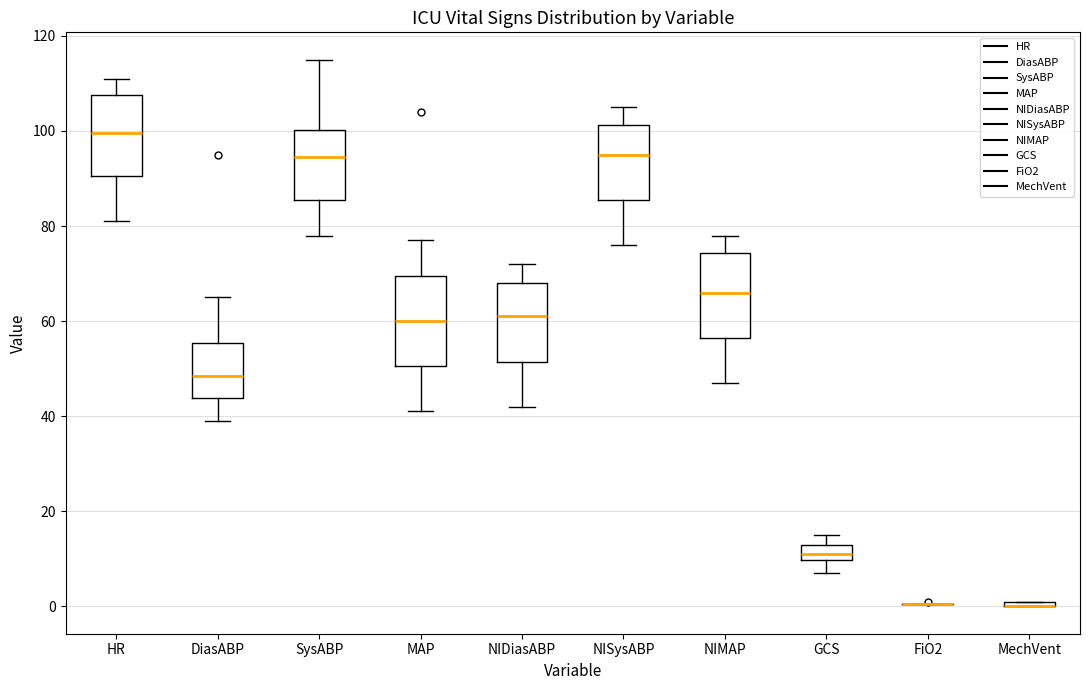

Where does the median line of the box for NIMAP sit on the y-axis? The values are not printed on the chart, so give them approximately, as read against the axis.

66